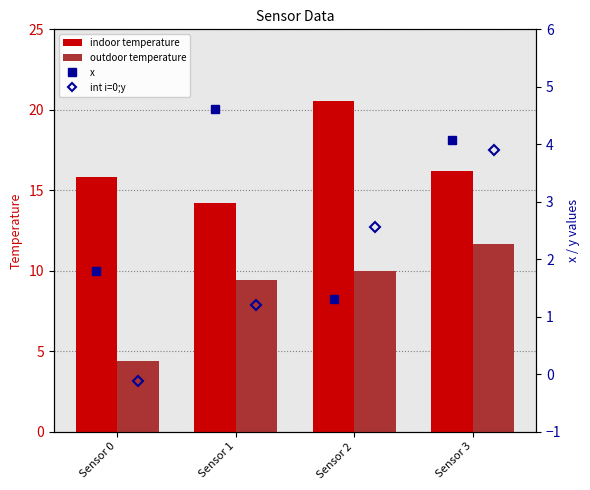

Which series has the largest total across all categories?

indoor temperature